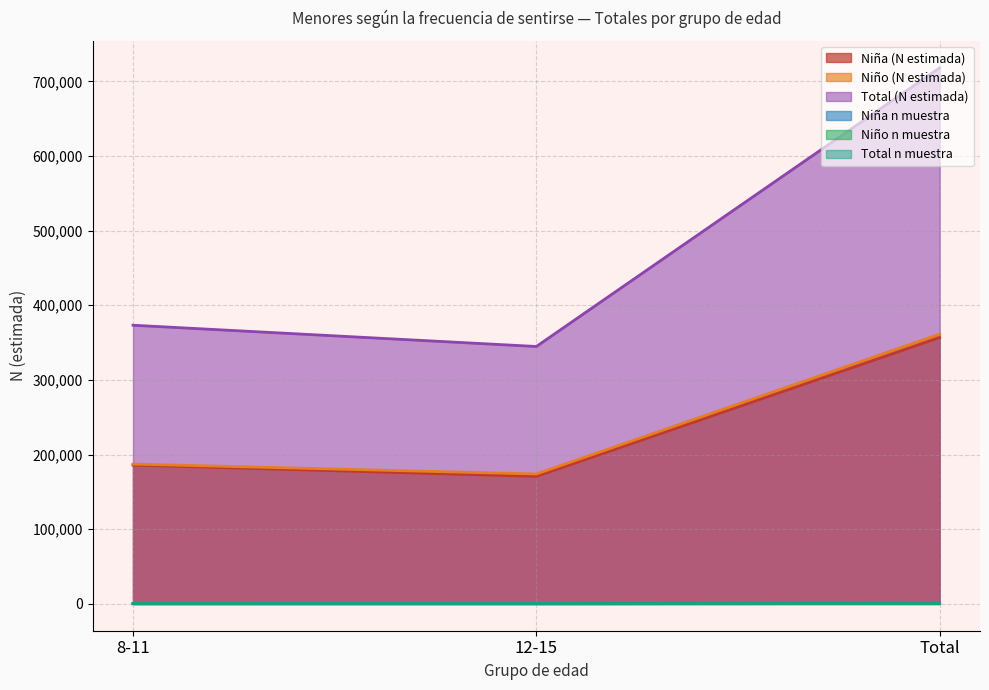

Which label corresponds to the smallest value in the chart?

12-15